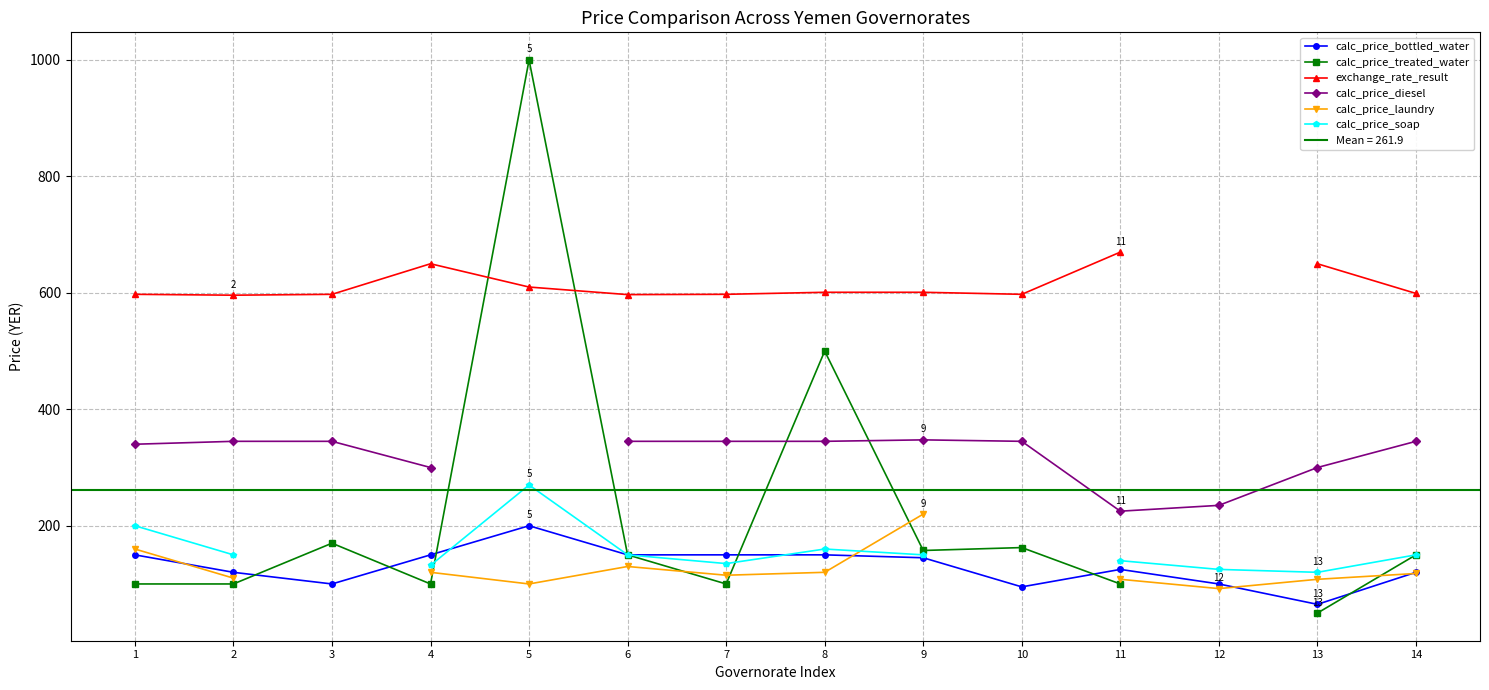

Is this an area chart (filled region under the line)?

No